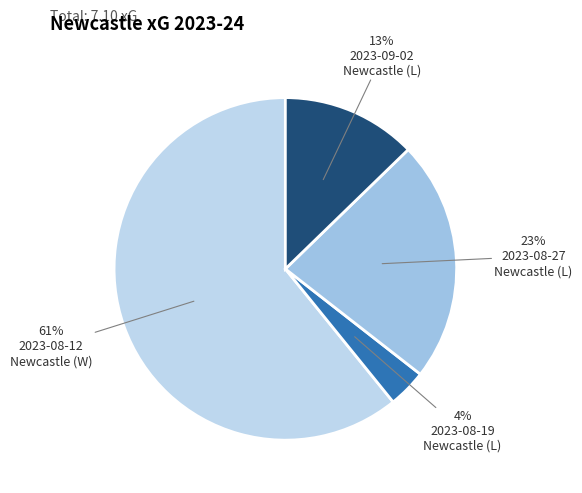

Which slice represents more than half of the pie?

2023-08-12
Newcastle (W)